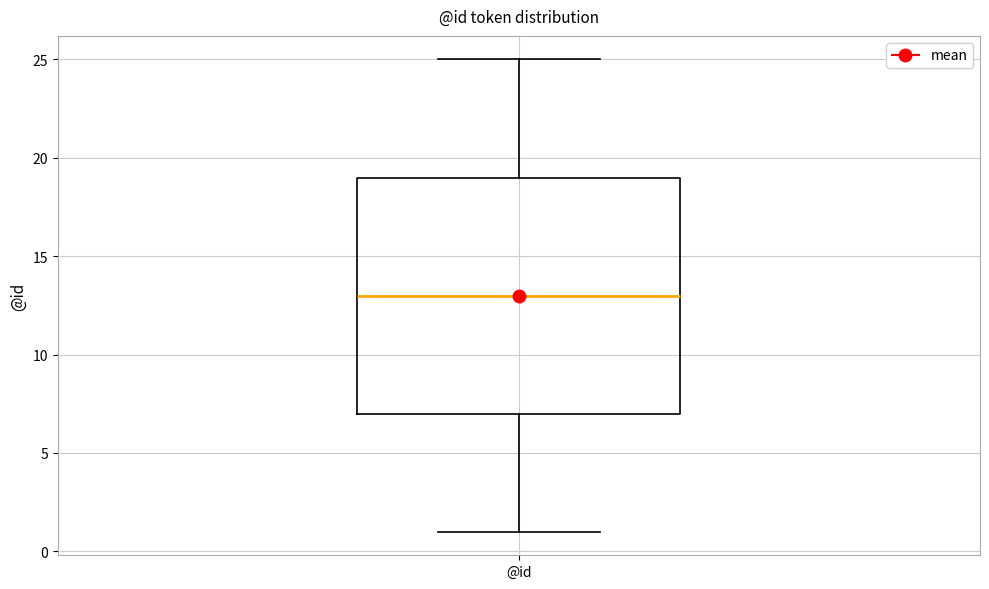

Transcribe this box plot: give where the median line is, the range the box spans, and where the two whiskers end, as read against the y-axis. The values are not printed on the chart, so give them approximately, as read against the axis.

median 13, box 7 to 19, whiskers 1 to 25